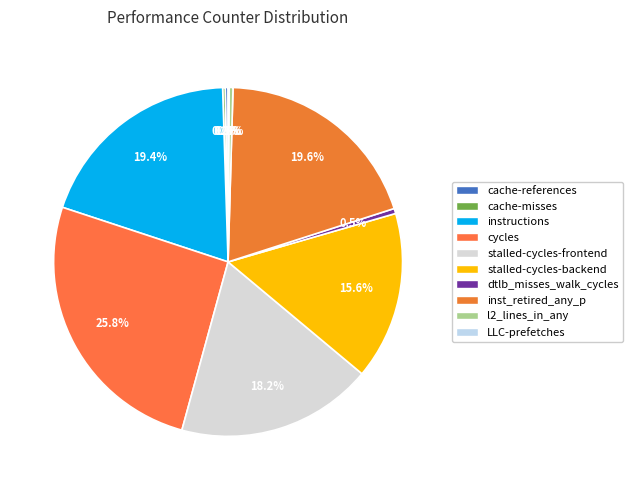

Is cycles the majority of the pie?

No